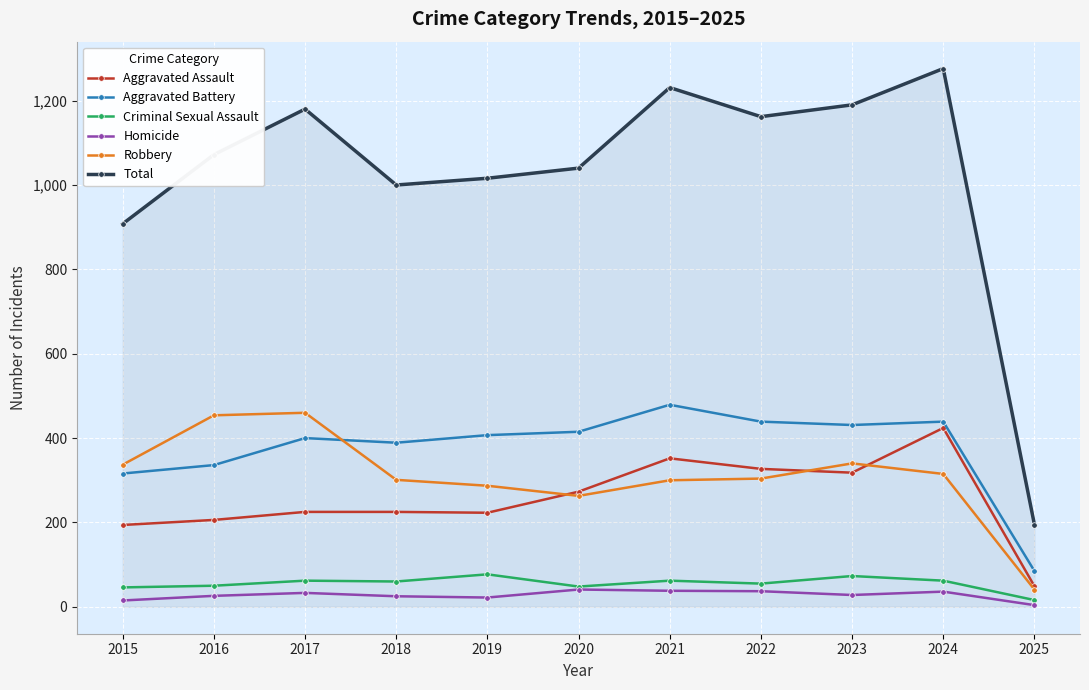

True or false: Robbery has more than 0 interior local peaks.

True